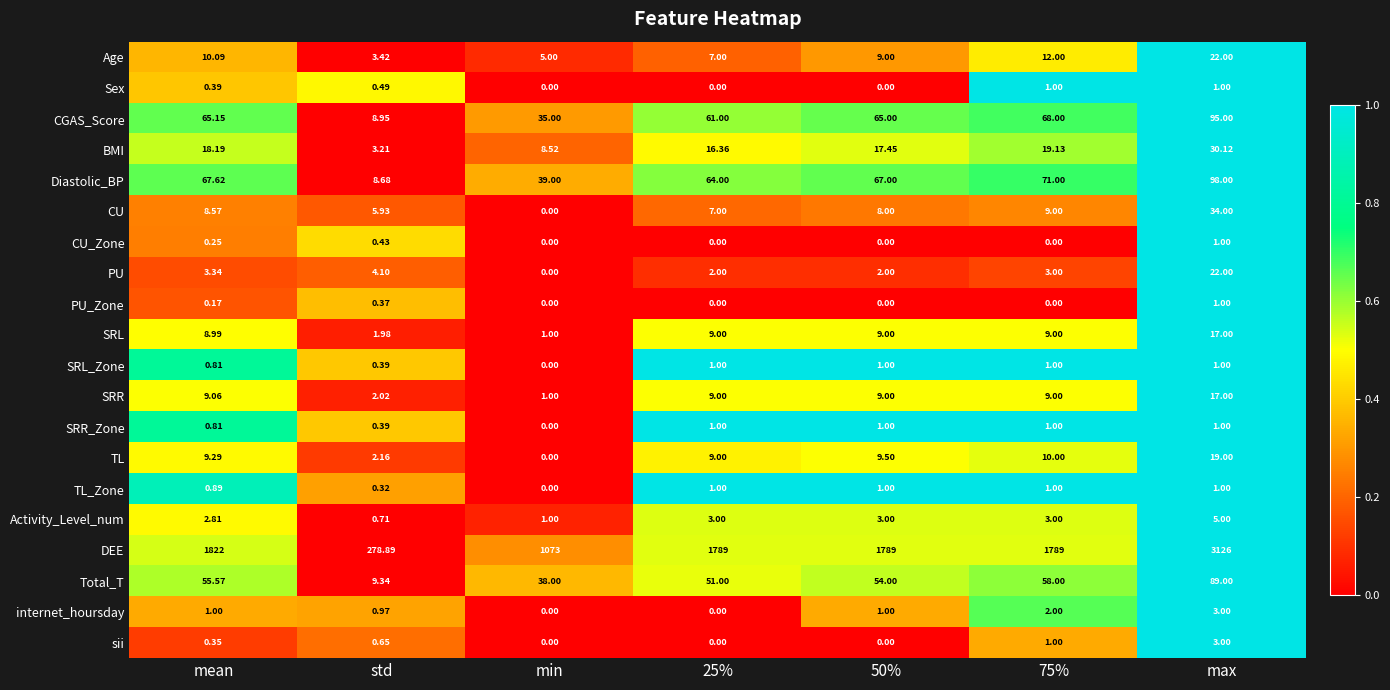

At which label does DEE reach its minimum?

std